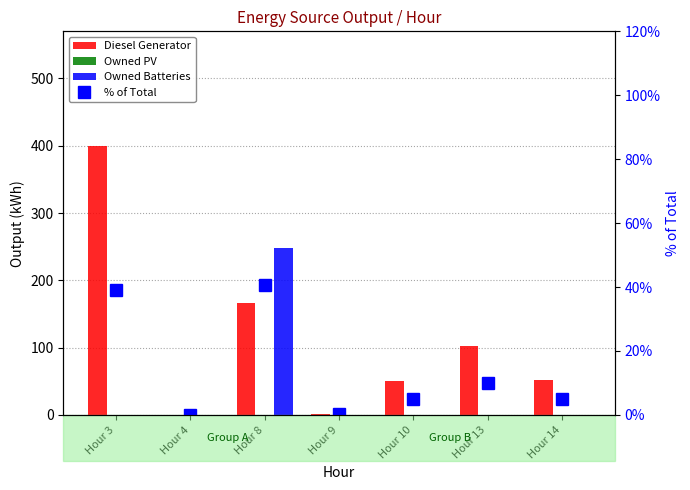

What is the difference between the % of Total values at Hour 13 and Hour 9?

9.9